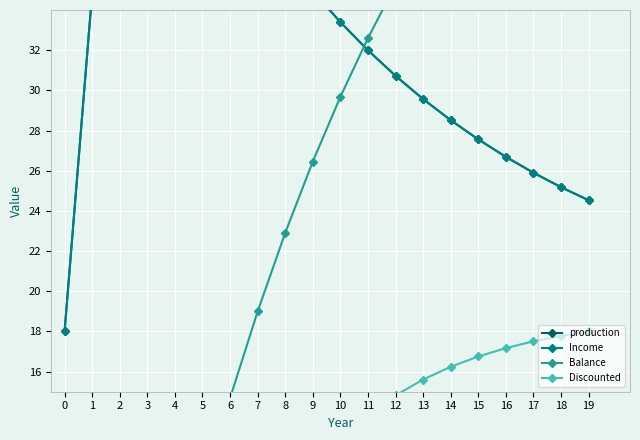

Reading left to right, list all the values displayed in this chart.

production: 18.0	34.8	41.7	48.0	45.3	42.8	40.5	38.5	36.6	34.9	33.4	32.0	30.7	29.6	28.5	27.6	26.7	25.9	25.2	24.5
Income: 18.0	34.8	41.7	48.0	45.3	42.8	40.5	38.5	36.6	34.9	33.4	32.0	30.7	29.6	28.5	27.6	26.7	25.9	25.2	24.5
Balance: 10.7	-7.4	-4.5	-1.1	4.7	9.9	14.7	19.0	22.9	26.5	29.7	32.6	35.3	37.7	39.8	41.8	43.6	45.2	46.7	48.0
Discounted: 7.7	-4.9	-12.0	-8.5	-3.3	0.9	4.3	7.1	9.4	11.2	12.7	13.9	14.8	15.6	16.2	16.8	17.2	17.5	17.8	18.0